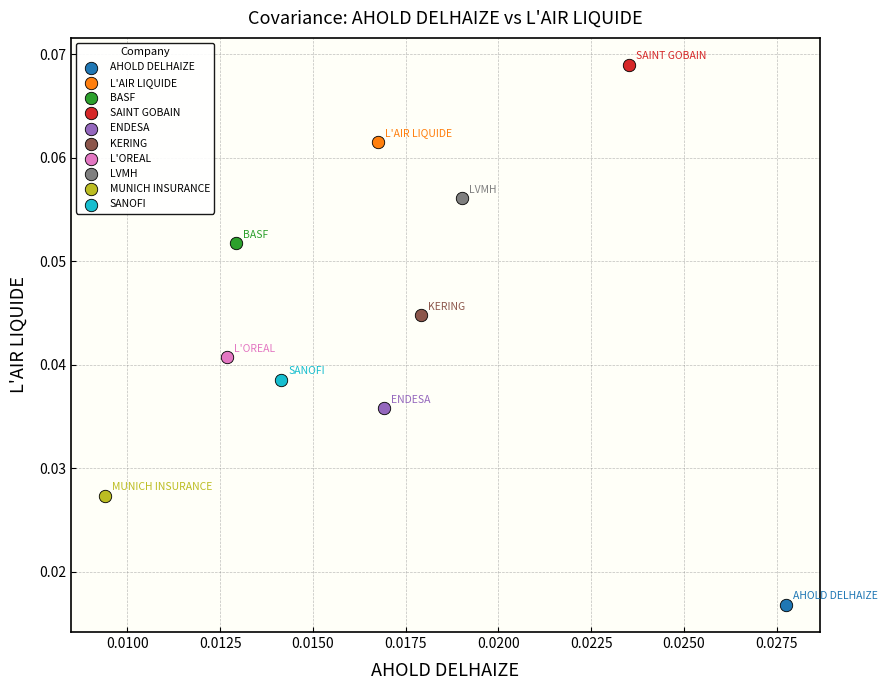

What are all the series names shown in the legend?

AHOLD DELHAIZE, L'AIR LIQUIDE, BASF, SAINT GOBAIN, ENDESA, KERING, L'OREAL, LVMH, MUNICH INSURANCE, SANOFI